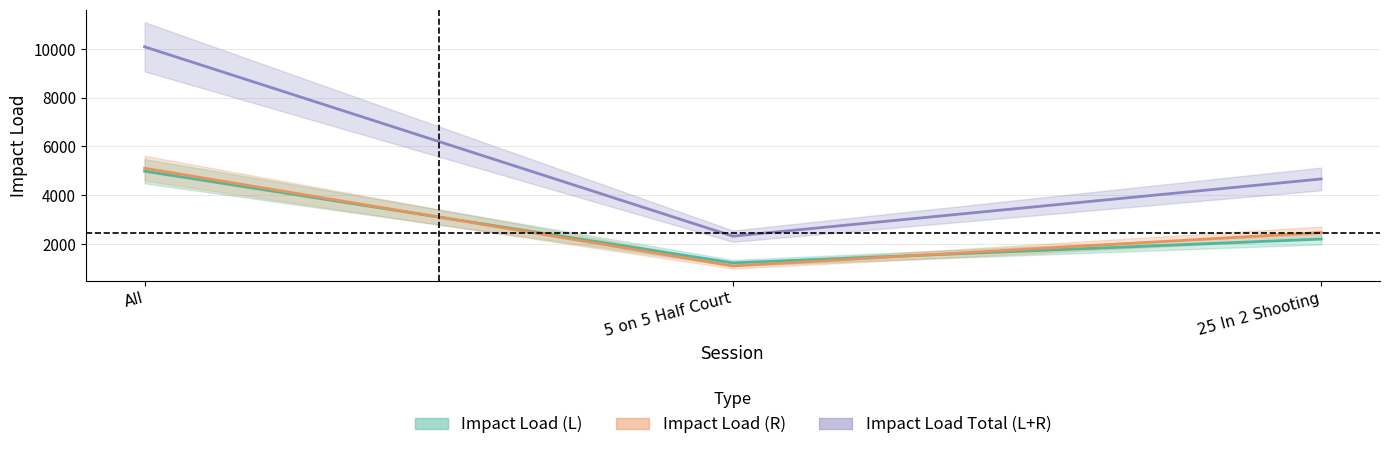

How many lines are shown in the chart?

3